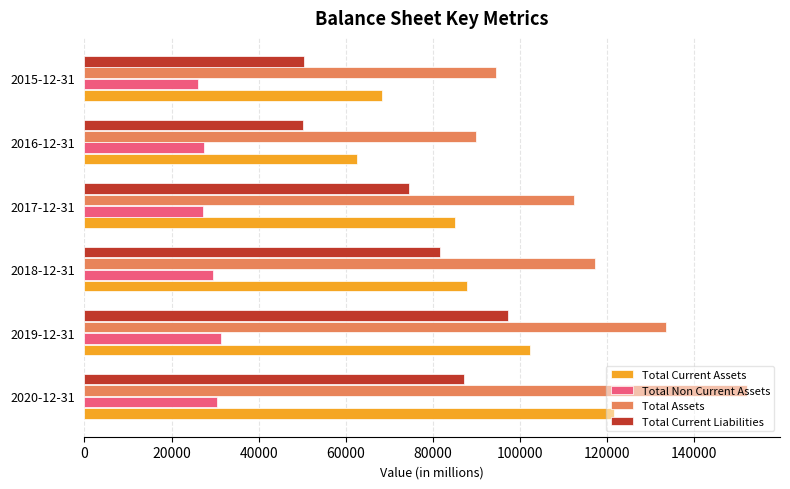

What is the sum of all Total Current Liabilities values?

441376